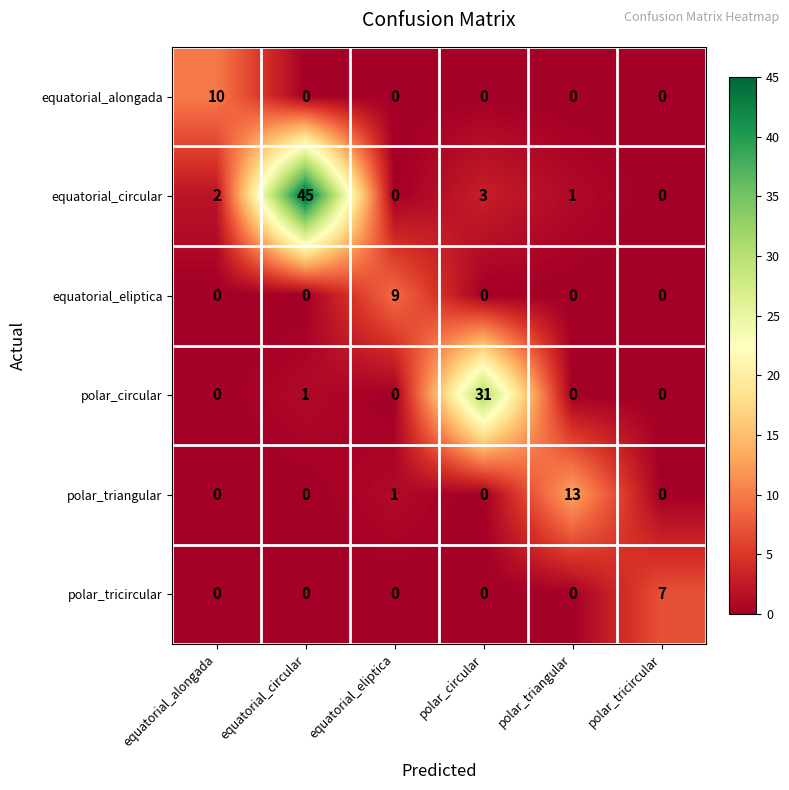

How many categories are shown in the chart?

6